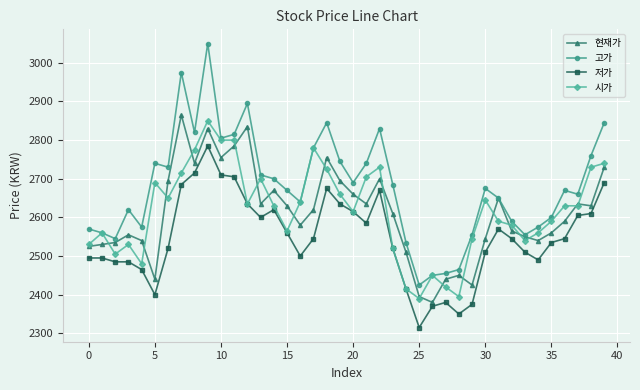

Reading left to right, list all the values displayed in this chart.

현재가: 2525	2530	2535	2555	2540	2440	2695	2865	2740	2830	2755	2785	2835	2635	2670	2630	2580	2620	2755	2695	2660	2635	2700	2610	2510	2395	2380	2440	2450	2425	2545	2650	2565	2550	2540	2560	2590	2635	2630	2730
고가: 2570	2560	2545	2620	2575	2740	2730	2975	2820	3050	2805	2815	2895	2710	2700	2670	2640	2780	2845	2745	2690	2740	2830	2685	2535	2425	2450	2455	2465	2555	2675	2650	2590	2555	2575	2600	2670	2660	2760	2845
저가: 2495	2495	2485	2485	2465	2400	2520	2685	2715	2785	2710	2705	2635	2600	2620	2560	2500	2545	2675	2635	2615	2585	2670	2520	2415	2315	2370	2380	2350	2375	2510	2570	2545	2510	2490	2535	2545	2605	2610	2690
시가: 2530	2560	2505	2530	2480	2690	2650	2715	2775	2850	2800	2800	2635	2700	2630	2565	2640	2780	2725	2660	2615	2705	2730	2520	2415	2390	2450	2420	2395	2545	2645	2590	2580	2540	2560	2590	2630	2630	2730	2740